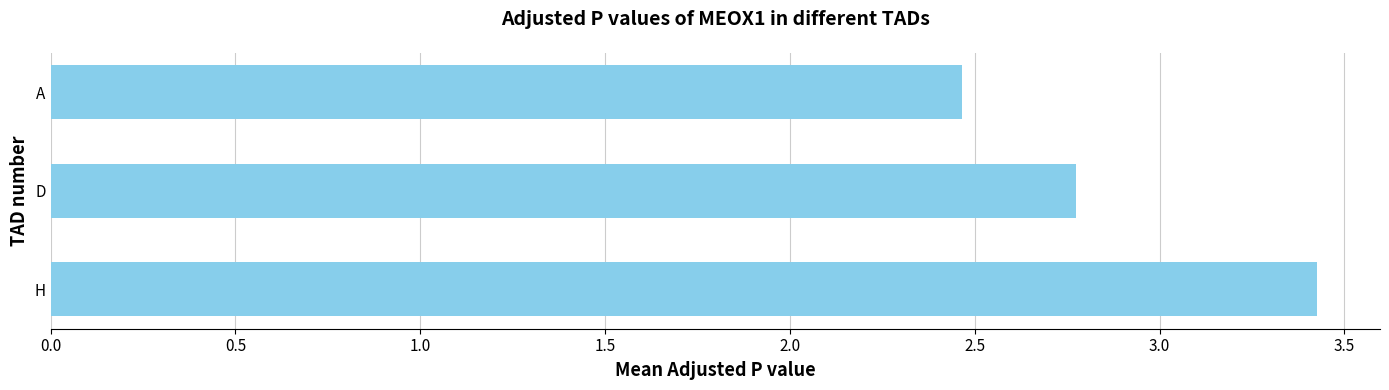

Reading bottom to top, extract all data points from this chart.

3.4	2.8	2.5